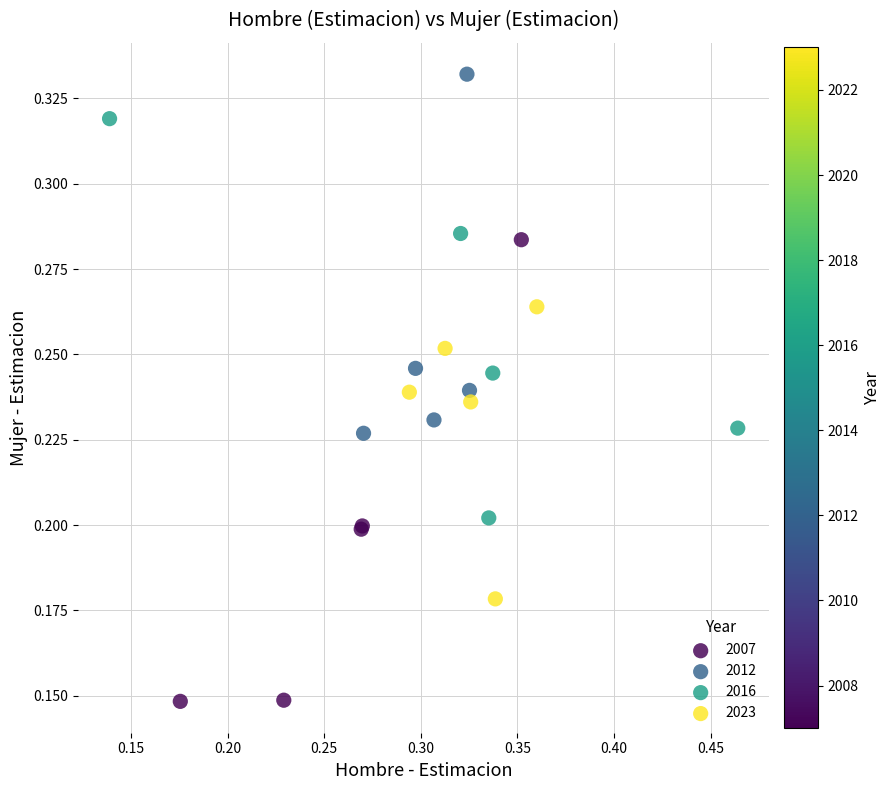

Which series reaches the maximum Y coordinate?

2012